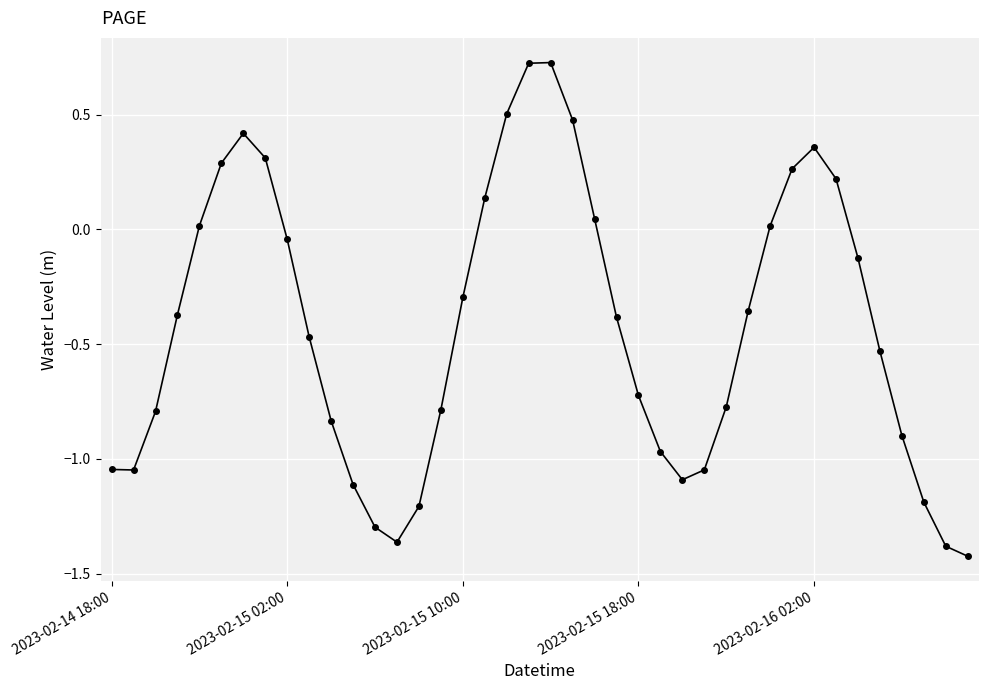

What is the sum of all values?

-17.1